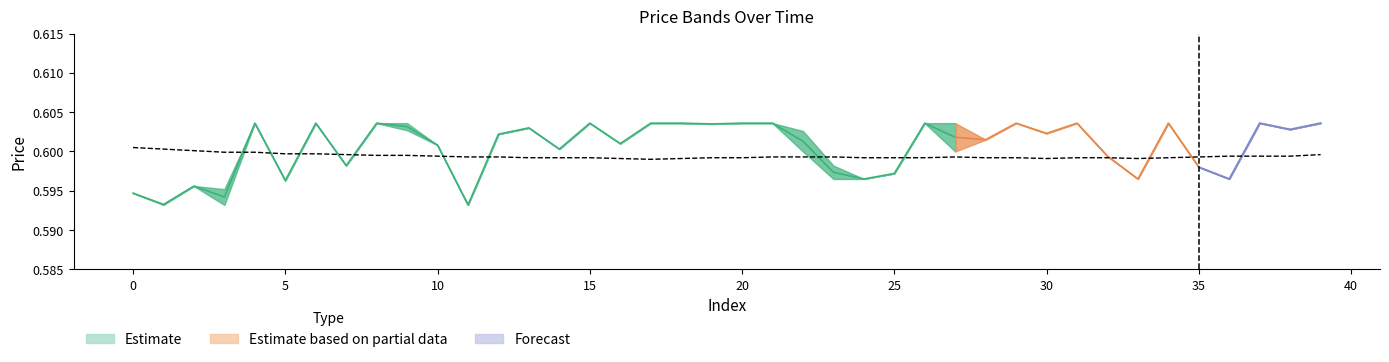

What is the label of the 16th point from the left?

15